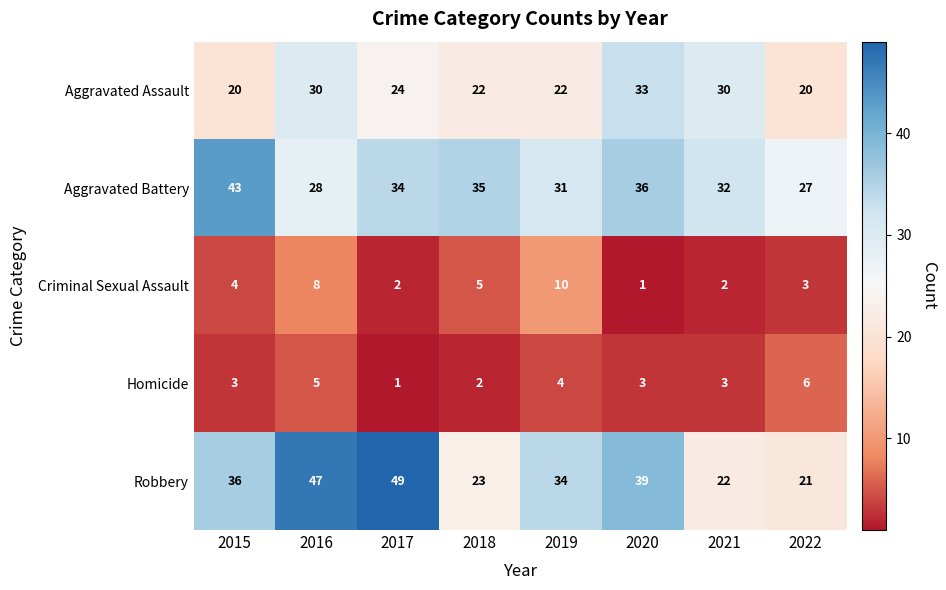

What is the sum of the Aggravated Assault values at 2022 and 2017?

44